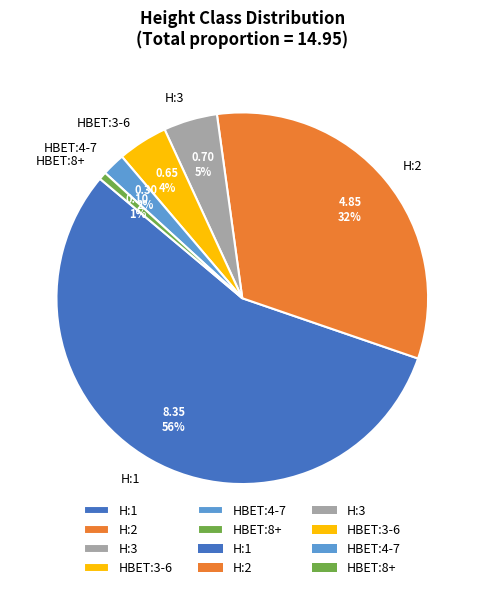

Is the sum of H:1 and H:2 greater than half?

Yes